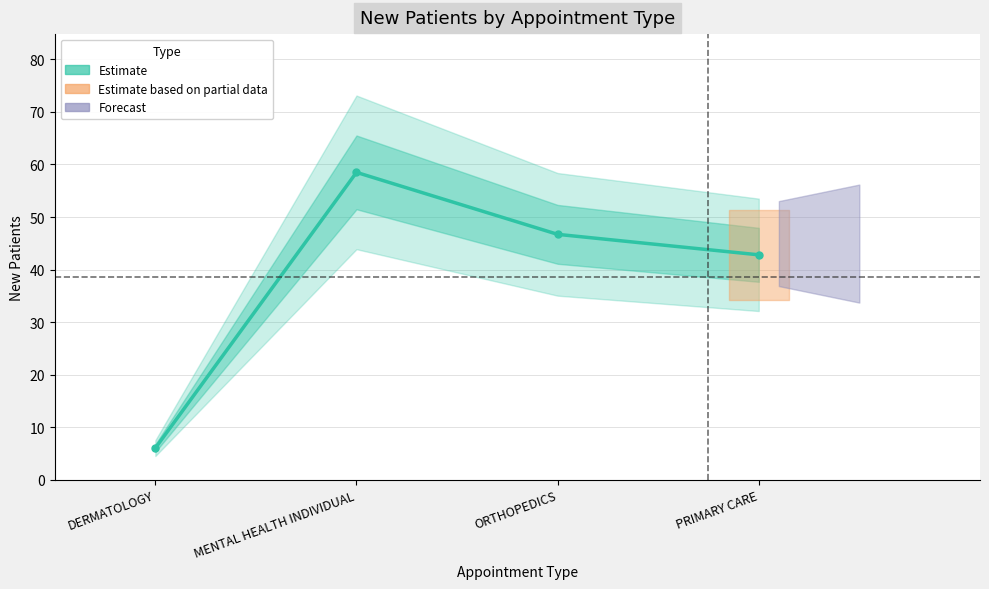

What is the minimum value shown in the chart?

6.0